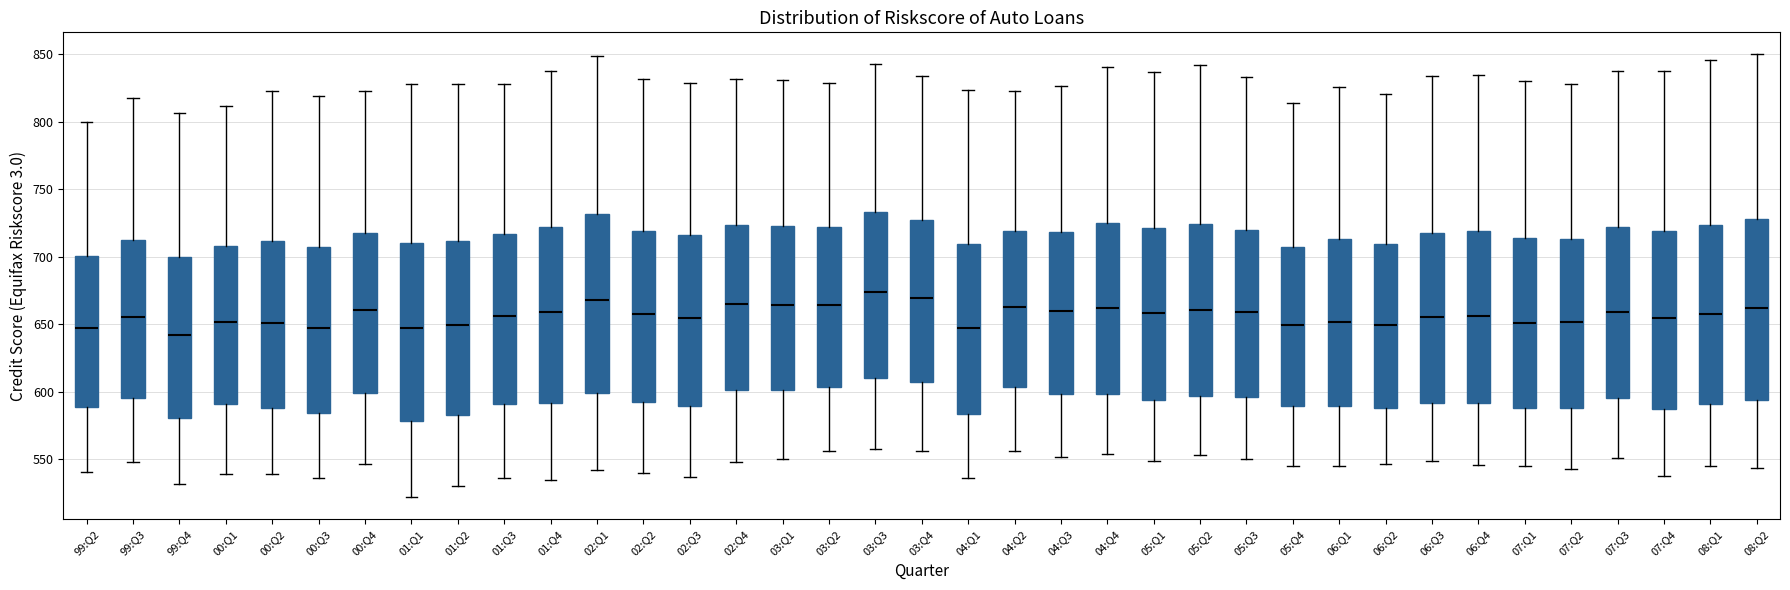

Reading left to right, transcribe this box plot: for each box, give where its median line is, the range the box spans, and where its two whiskers end, as read against the y-axis. The values are not printed on the chart, so give them approximately, as read against the axis.

99:Q2: median 645, box 590 to 700, whiskers 540 to 800
99:Q3: median 655, box 595 to 715, whiskers 550 to 820
99:Q4: median 645, box 580 to 700, whiskers 530 to 805
00:Q1: median 650, box 590 to 710, whiskers 540 to 810
00:Q2: median 650, box 590 to 710, whiskers 540 to 825
00:Q3: median 645, box 585 to 710, whiskers 535 to 820
00:Q4: median 660, box 600 to 720, whiskers 545 to 825
01:Q1: median 645, box 580 to 710, whiskers 520 to 830
01:Q2: median 650, box 585 to 710, whiskers 530 to 830
01:Q3: median 655, box 590 to 715, whiskers 535 to 830
01:Q4: median 660, box 590 to 720, whiskers 535 to 840
02:Q1: median 670, box 600 to 730, whiskers 540 to 850
02:Q2: median 660, box 595 to 720, whiskers 540 to 830
02:Q3: median 655, box 590 to 715, whiskers 535 to 830
02:Q4: median 665, box 600 to 725, whiskers 550 to 830
03:Q1: median 665, box 600 to 725, whiskers 550 to 830
03:Q2: median 665, box 605 to 720, whiskers 555 to 830
03:Q3: median 675, box 610 to 735, whiskers 560 to 845
03:Q4: median 670, box 605 to 725, whiskers 555 to 835
04:Q1: median 650, box 585 to 710, whiskers 535 to 825
04:Q2: median 665, box 605 to 720, whiskers 555 to 825
04:Q3: median 660, box 600 to 720, whiskers 550 to 825
04:Q4: median 660, box 600 to 725, whiskers 555 to 840
05:Q1: median 660, box 595 to 720, whiskers 550 to 835
05:Q2: median 660, box 595 to 725, whiskers 555 to 840
05:Q3: median 660, box 595 to 720, whiskers 550 to 835
05:Q4: median 650, box 590 to 705, whiskers 545 to 815
06:Q1: median 650, box 590 to 715, whiskers 545 to 825
06:Q2: median 650, box 590 to 710, whiskers 545 to 820
06:Q3: median 655, box 590 to 720, whiskers 550 to 835
06:Q4: median 655, box 590 to 720, whiskers 545 to 835
07:Q1: median 650, box 590 to 715, whiskers 545 to 830
07:Q2: median 650, box 590 to 715, whiskers 545 to 830
07:Q3: median 660, box 595 to 720, whiskers 550 to 840
07:Q4: median 655, box 590 to 720, whiskers 540 to 840
08:Q1: median 660, box 590 to 725, whiskers 545 to 845
08:Q2: median 660, box 595 to 730, whiskers 545 to 850